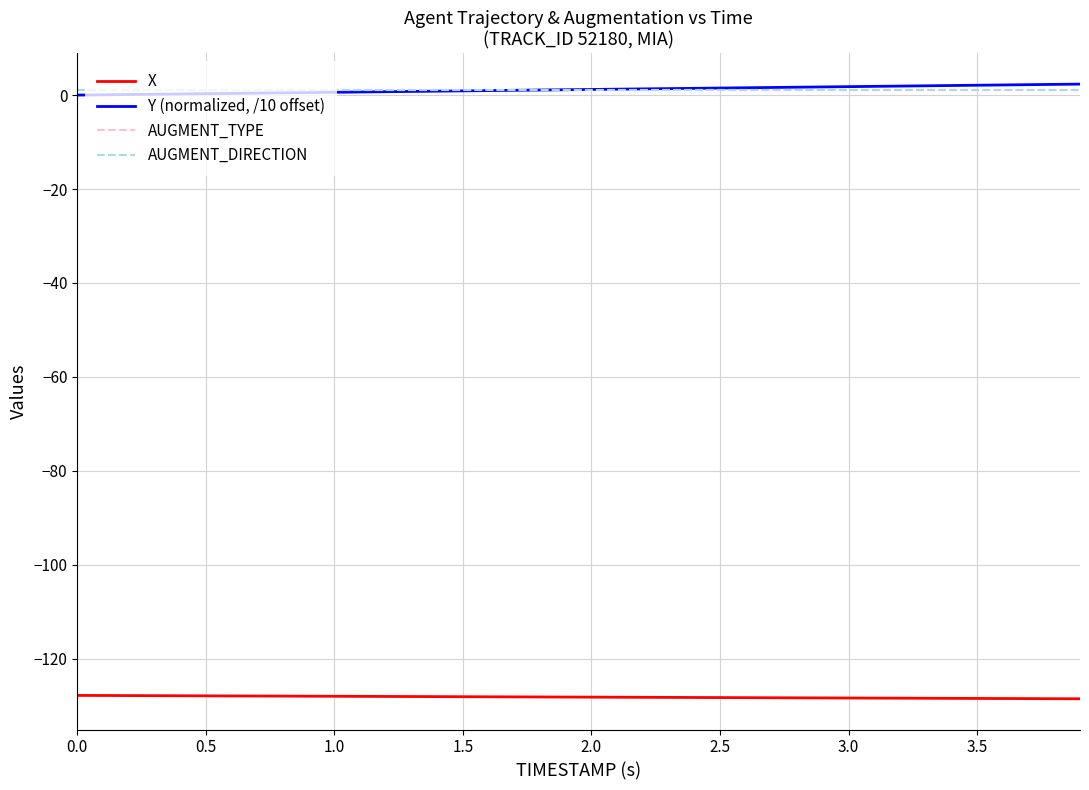

Does the chart display data point markers on the line(s)?

No